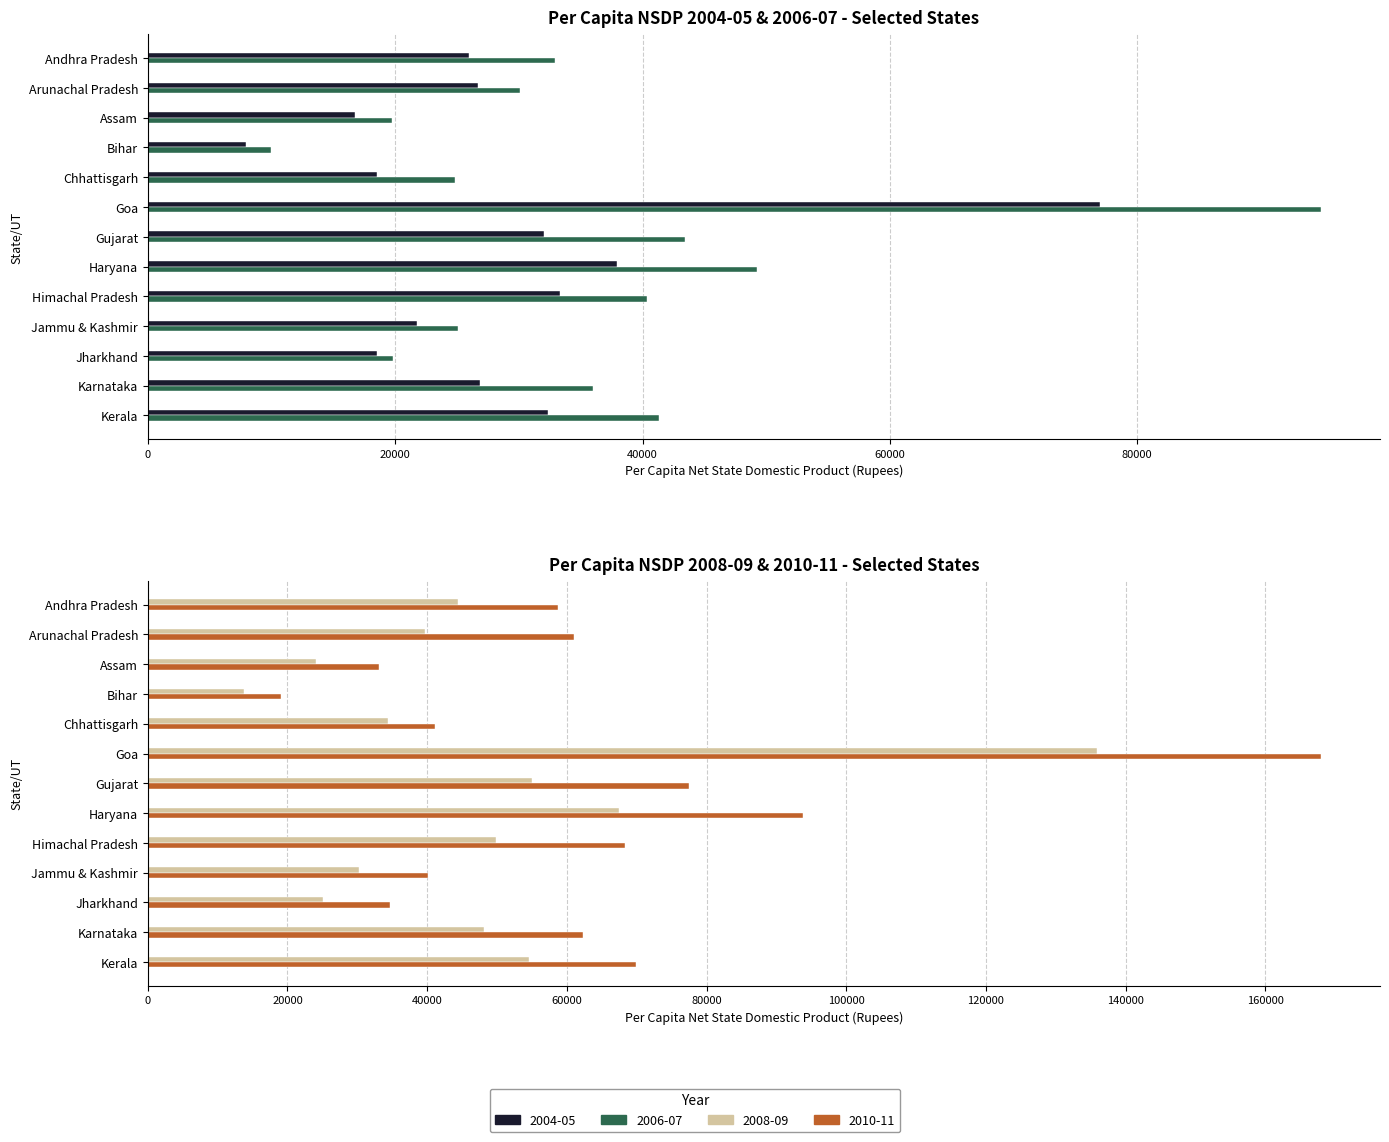

Is the value of 2010-11 at Assam greater than the value of 2006-07 at Goa?

No